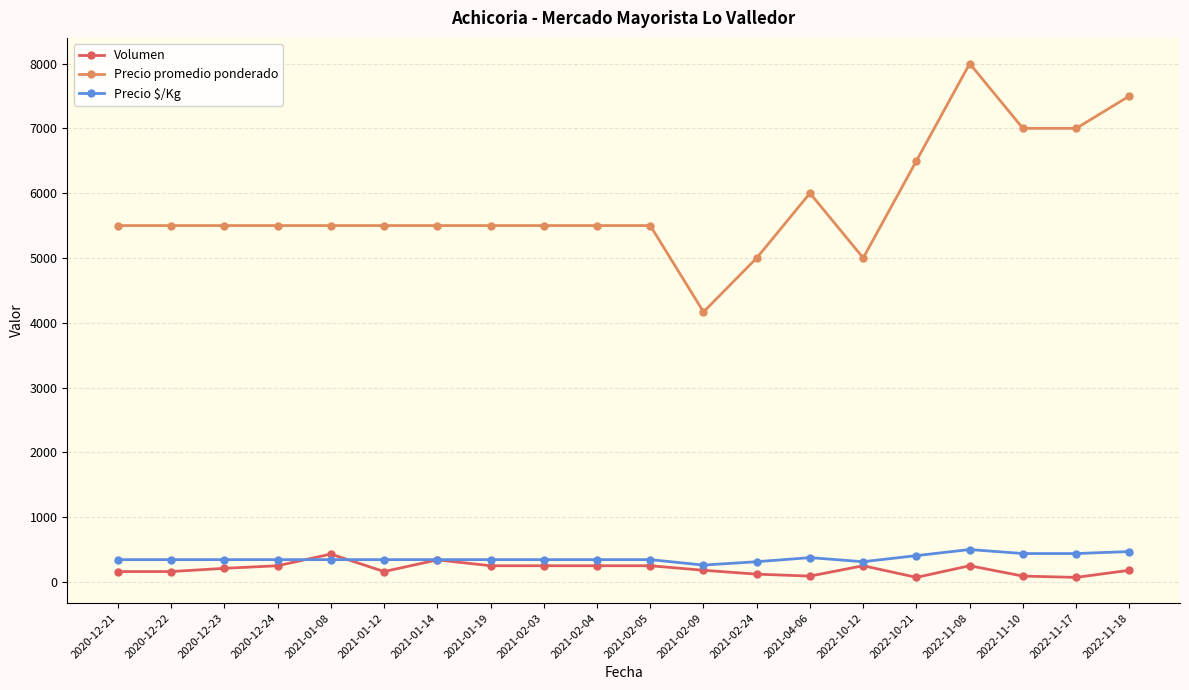

True or false: Precio promedio ponderado and Volumen intersect in this chart.

False